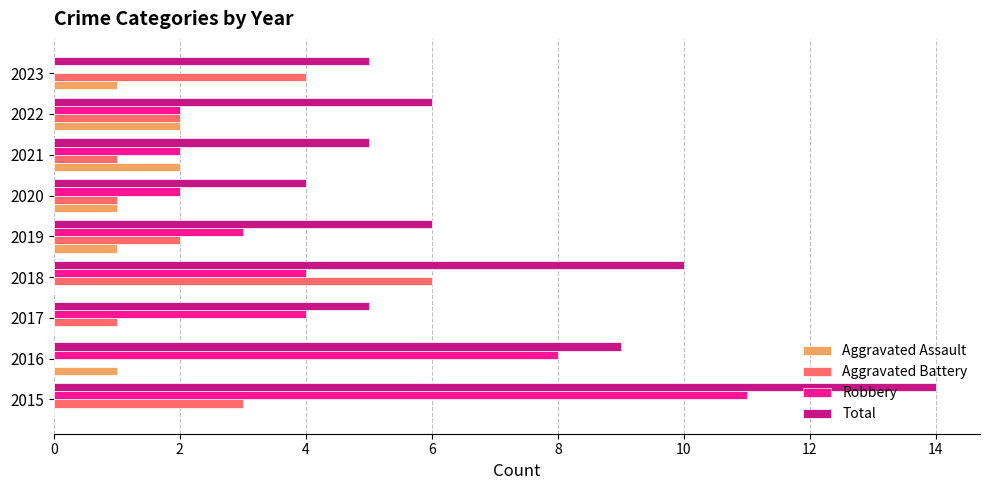

At which category is the sum across all series the highest?

2015